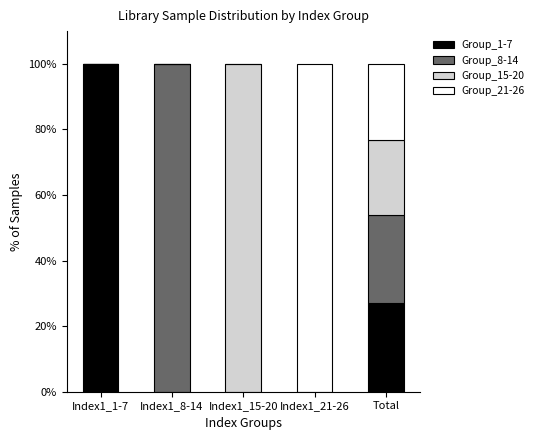

What is the sum of the Group_1-7 values at Index1_15-20 and Total?

26.9